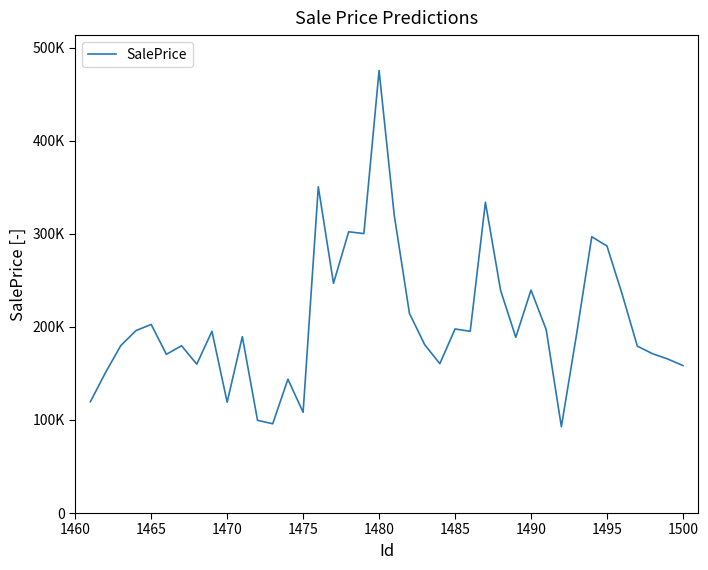

Does the chart display data point markers on the line(s)?

No